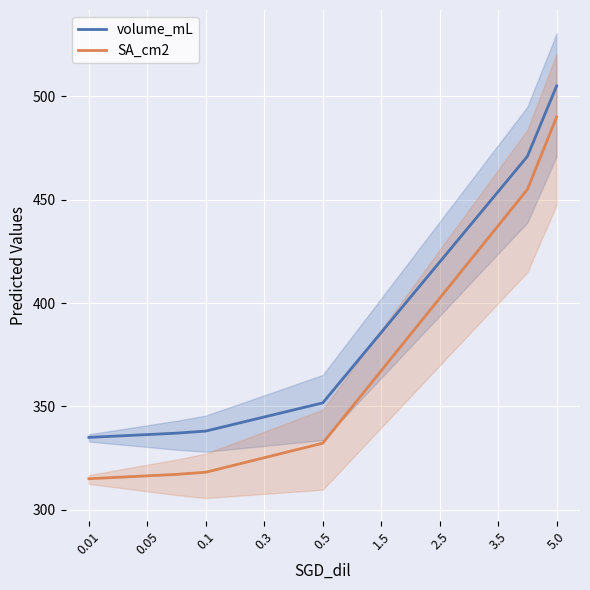

True or false: volume_mL and SA_cm2 cross at least once.

False